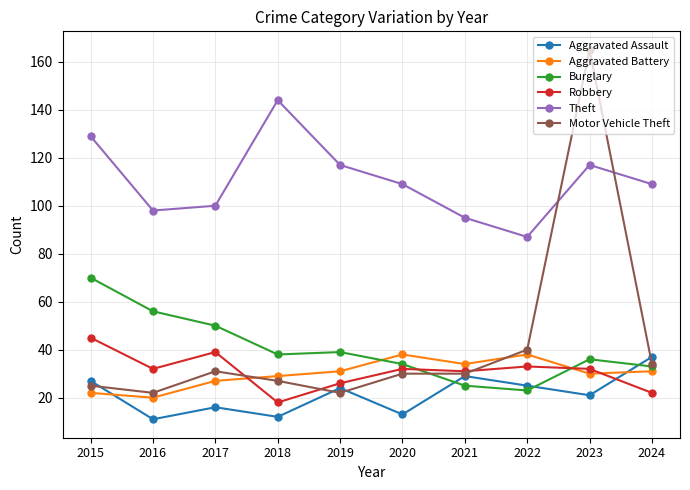

Reading left to right, transcribe all the data shown in this chart.

Aggravated Assault: 2015=27	2016=11	2017=16	2018=12	2019=24	2020=13	2021=29	2022=25	2023=21	2024=37
Aggravated Battery: 2015=22	2016=20	2017=27	2018=29	2019=31	2020=38	2021=34	2022=38	2023=30	2024=31
Burglary: 2015=70	2016=56	2017=50	2018=38	2019=39	2020=34	2021=25	2022=23	2023=36	2024=33
Robbery: 2015=45	2016=32	2017=39	2018=18	2019=26	2020=32	2021=31	2022=33	2023=32	2024=22
Theft: 2015=129	2016=98	2017=100	2018=144	2019=117	2020=109	2021=95	2022=87	2023=117	2024=109
Motor Vehicle Theft: 2015=25	2016=22	2017=31	2018=27	2019=22	2020=30	2021=30	2022=40	2023=165	2024=34